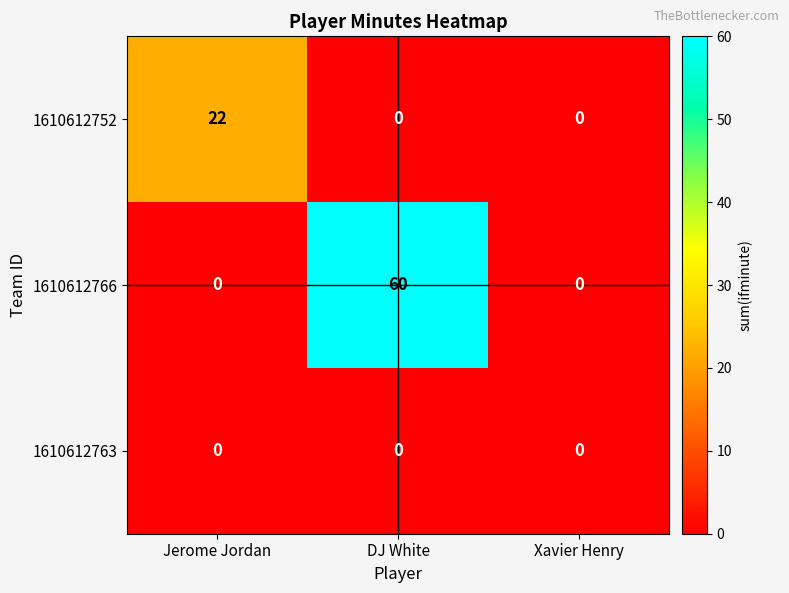

At which category is the sum across all series the highest?

DJ White